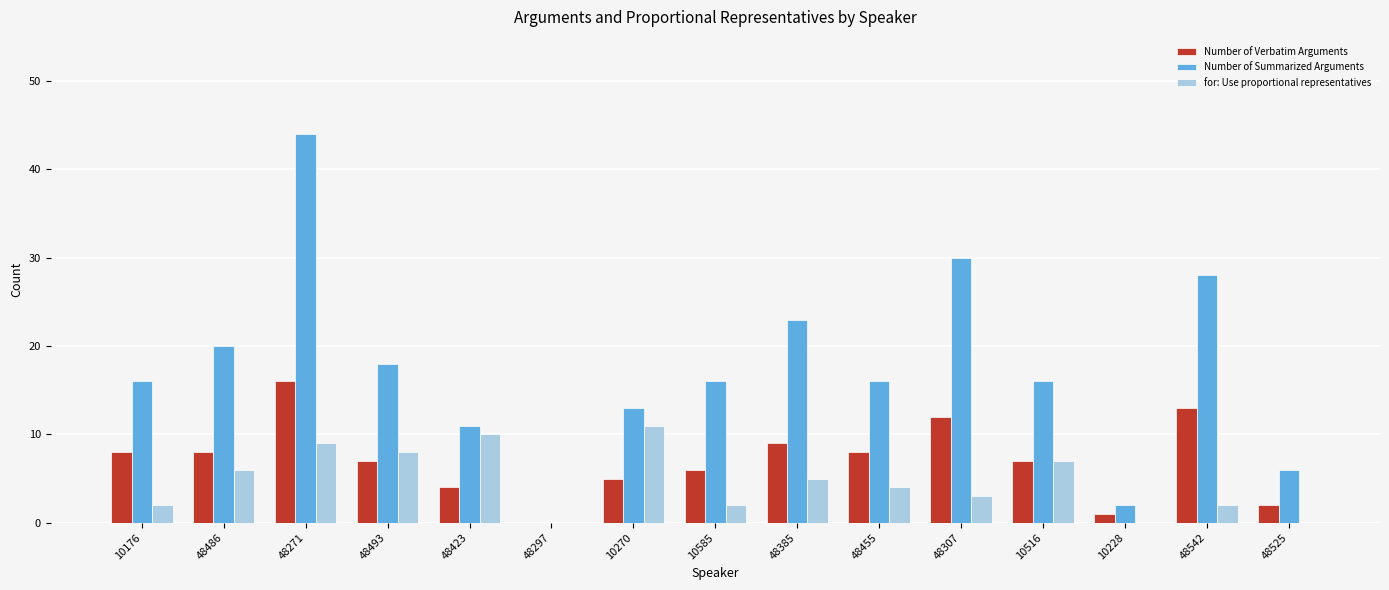

The value of Number of Verbatim Arguments at 48297 is 0. True or false?

True